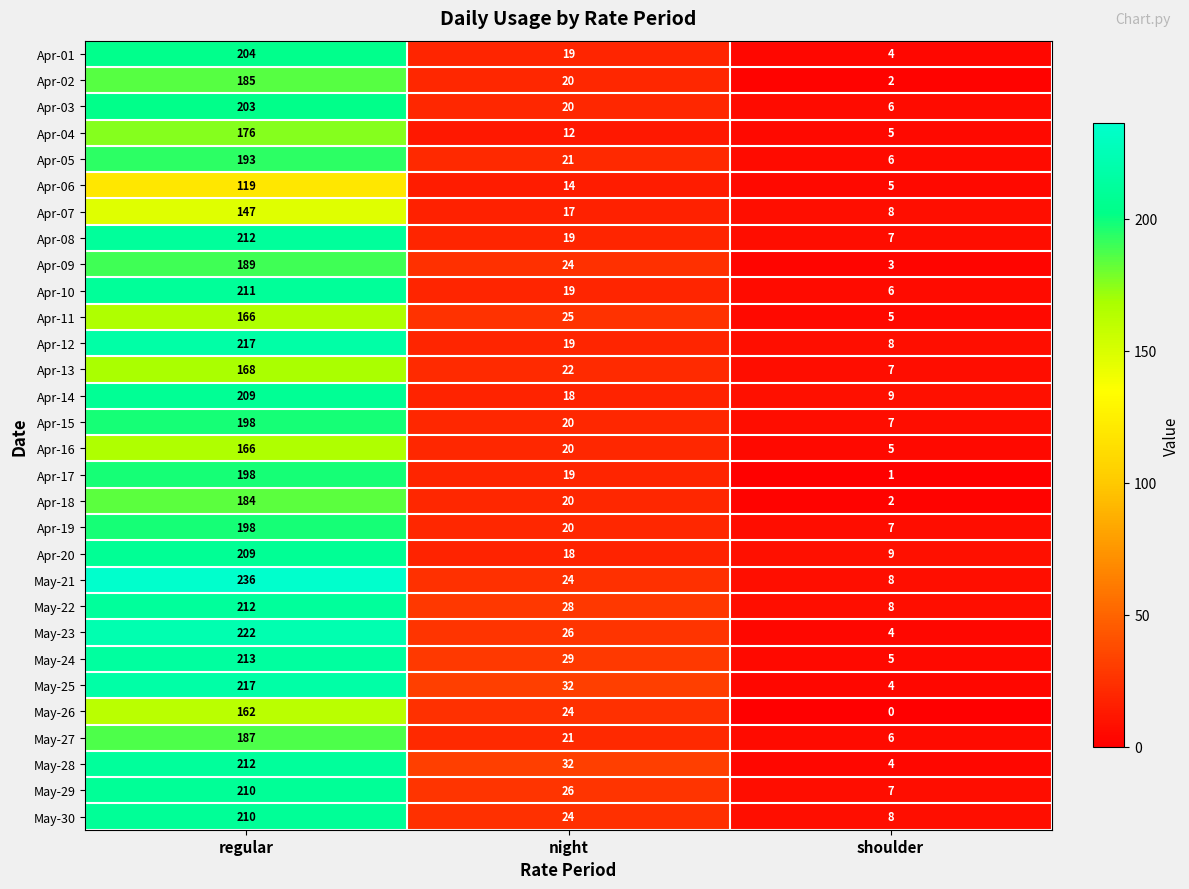

Where does the May-28 series first go above 32?

regular